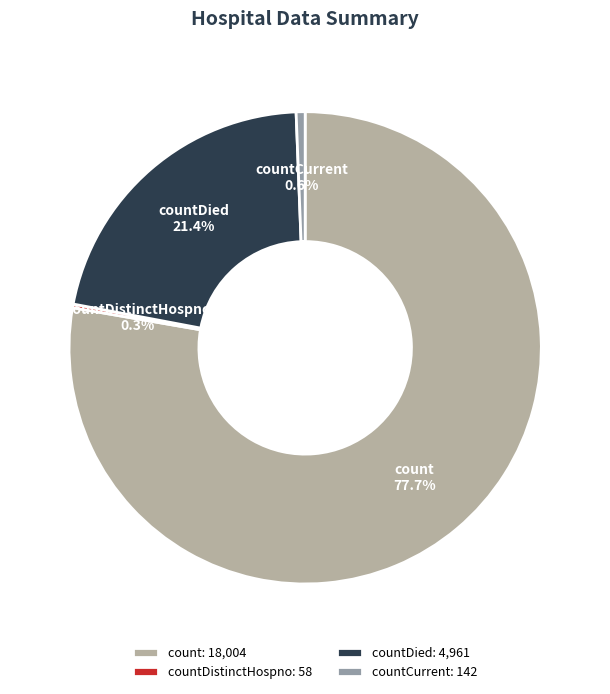

Does countCurrent account for over 50% of the chart?

No